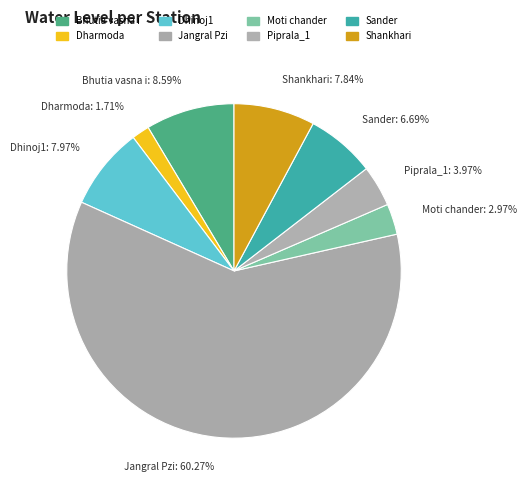

Is Jangral Pzi the majority of the pie?

Yes